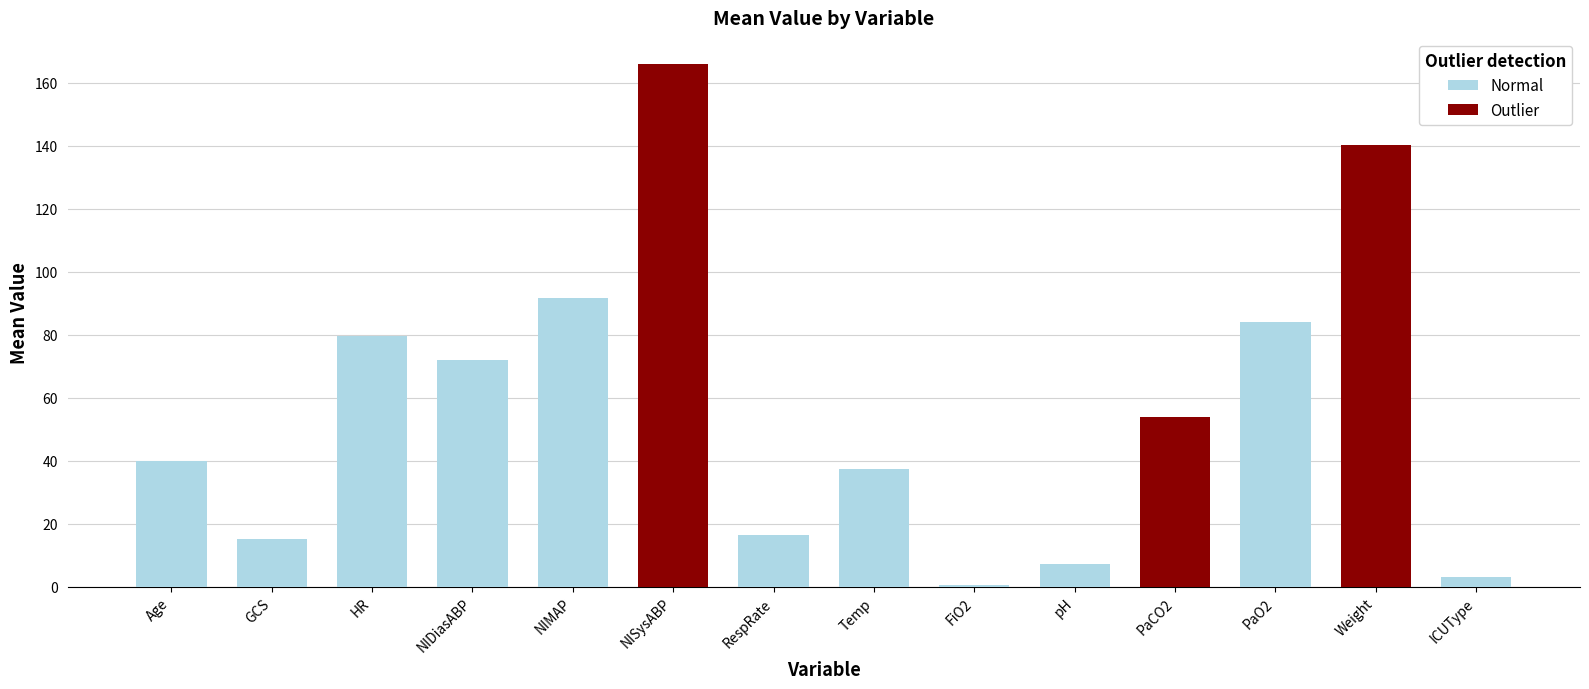

Rank the categories by value from highest to lowest.

NISysABP, Weight, NIMAP, PaO2, HR, NIDiasABP, PaCO2, Age, Temp, RespRate, GCS, pH, ICUType, FiO2